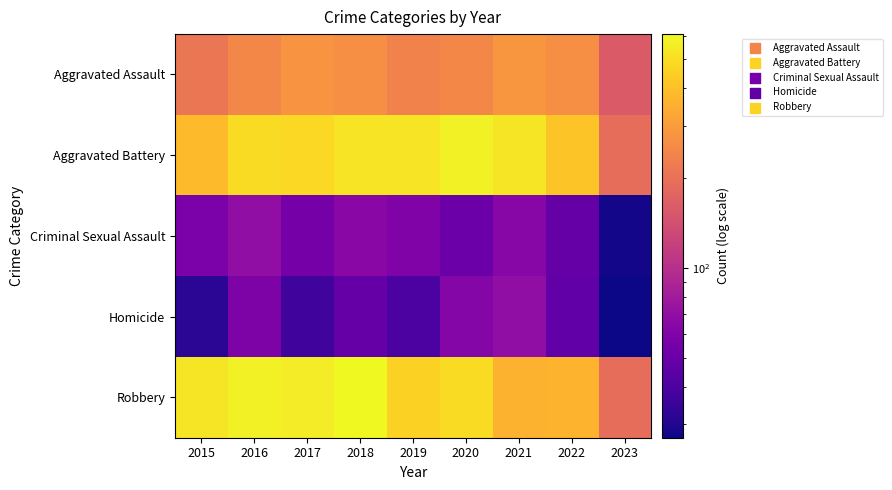

Reading right to left, extract all data points from this chart.

Aggravated Assault: 2023=158	2022=267	2021=284	2020=249	2019=238	2018=265	2017=276	2016=250	2015=210
Aggravated Battery: 2023=193	2022=416	2021=531	2020=575	2019=521	2018=522	2017=480	2016=492	2015=387
Criminal Sexual Assault: 2023=28	2022=49	2021=64	2020=51	2019=60	2018=65	2017=55	2016=69	2015=58
Homicide: 2023=27	2022=47	2021=69	2020=63	2019=40	2018=49	2017=37	2016=59	2015=32
Robbery: 2023=193	2022=363	2021=356	2020=491	2019=458	2018=608	2017=553	2016=579	2015=527